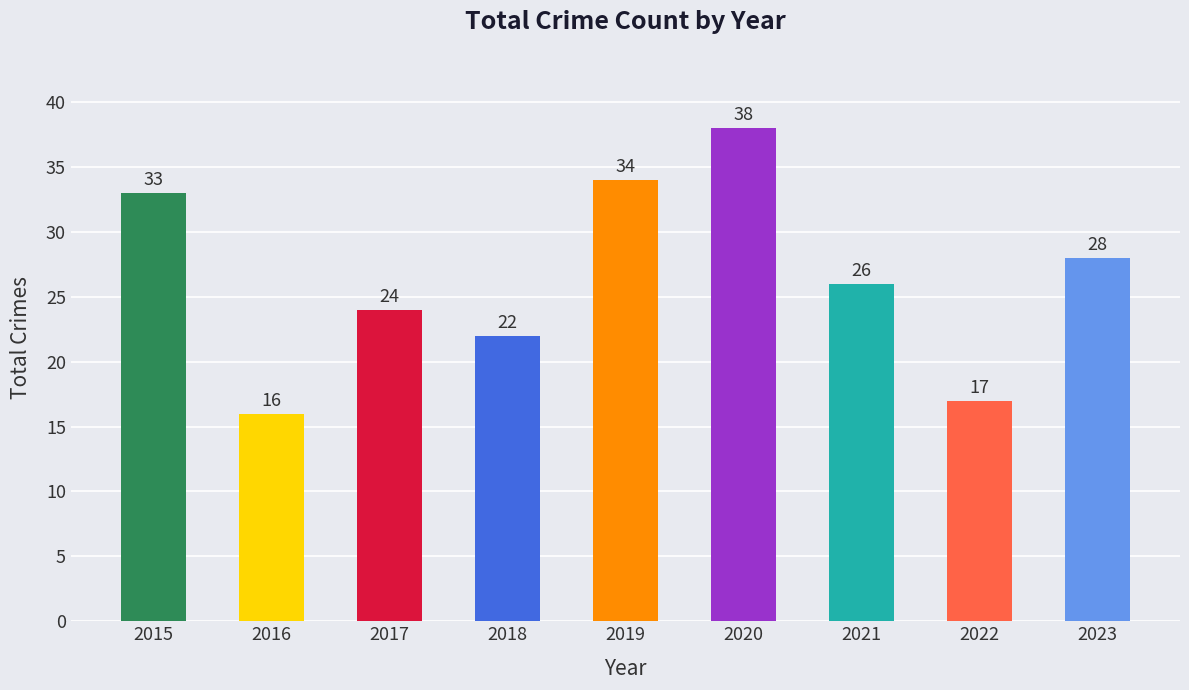

Which label corresponds to the smallest value in the chart?

2016